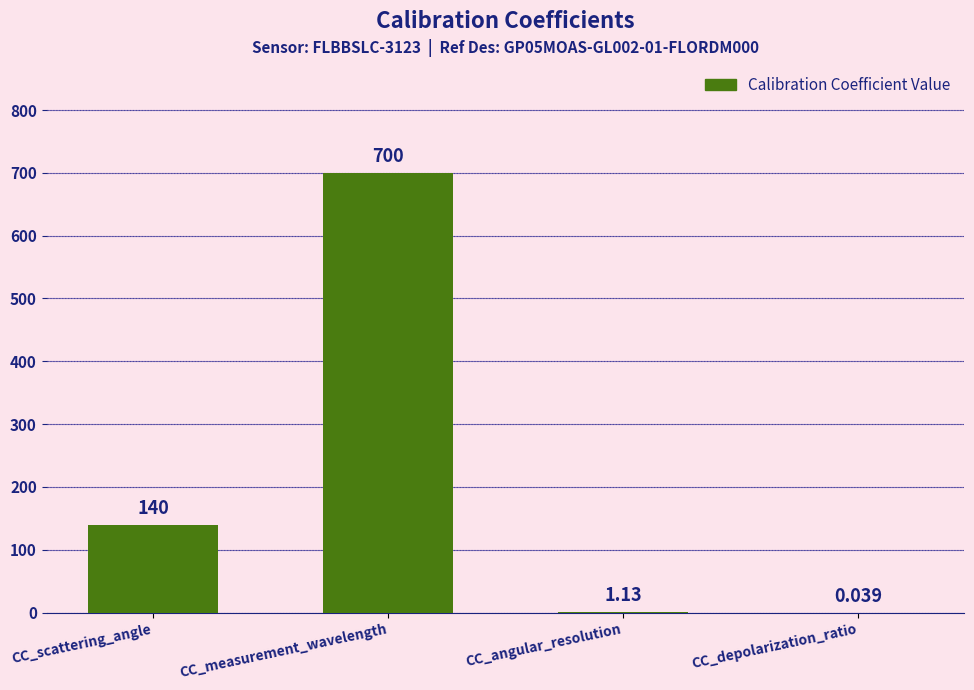

Which has a higher value, CC_scattering_angle or CC_angular_resolution?

CC_scattering_angle